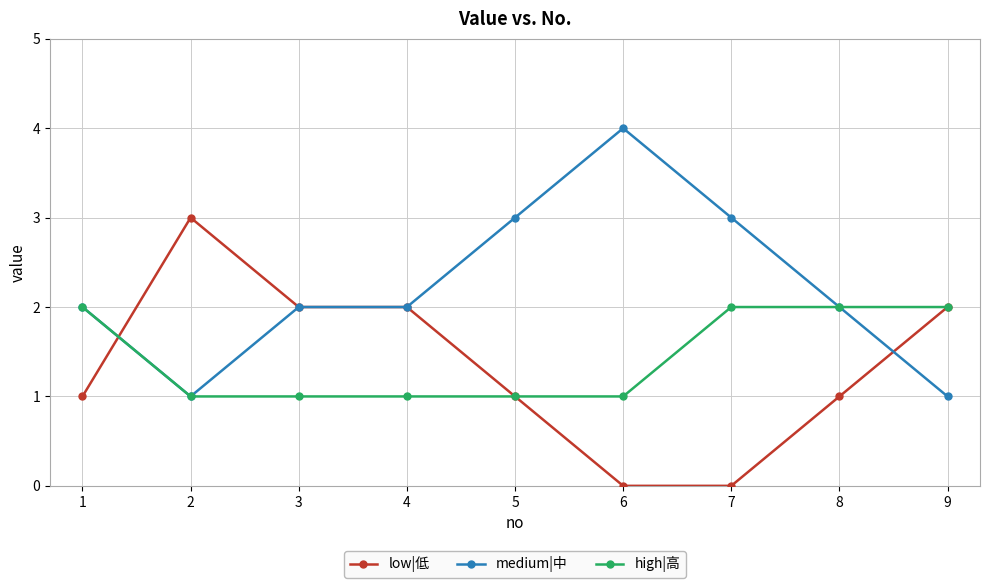

Does the chart display data point markers on the line(s)?

Yes